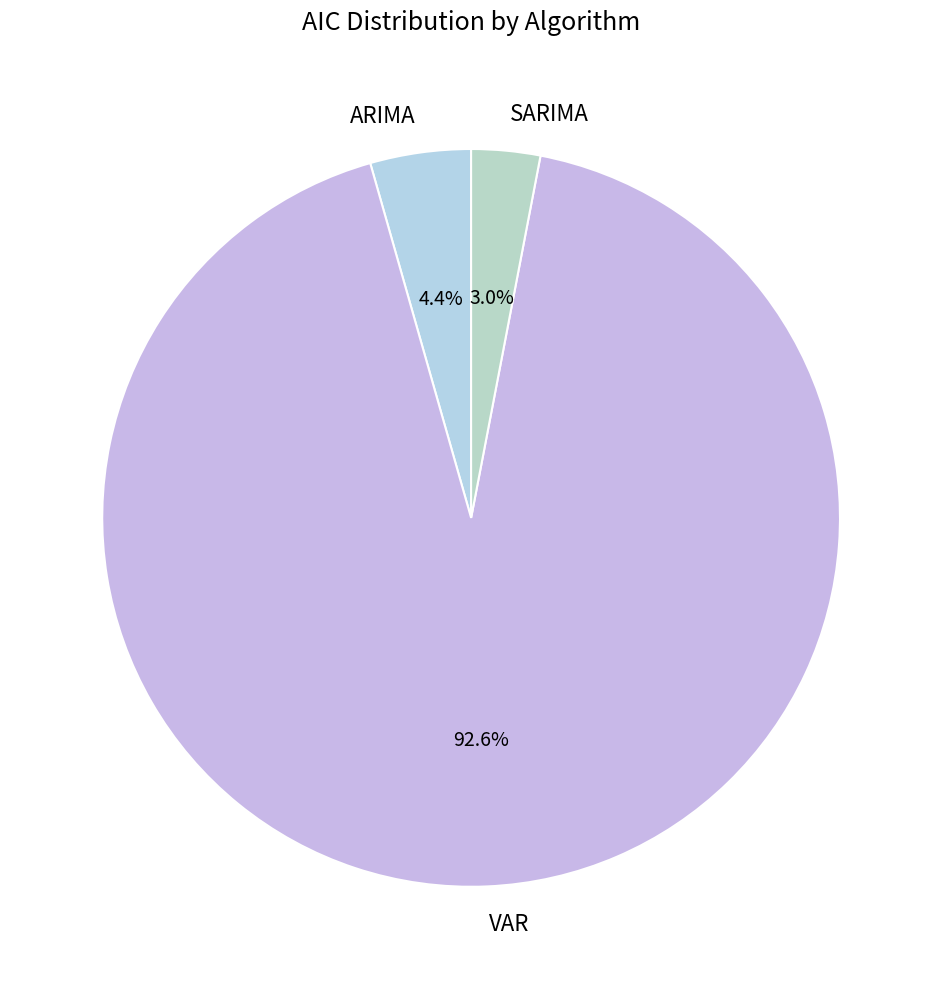

Which category has the biggest portion of the pie?

VAR